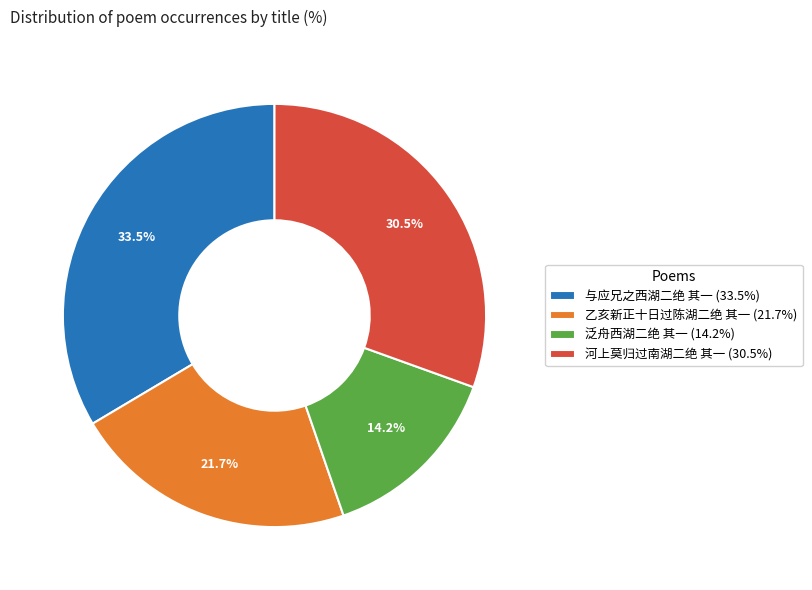

To the nearest percent, what percentage of the pie is 乙亥新正十日过陈湖二绝 其一?

22%